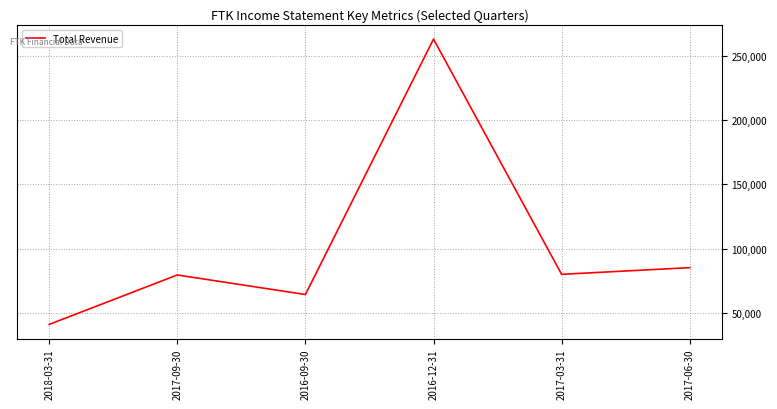

What is the difference between the maximum and minimum values?

221700